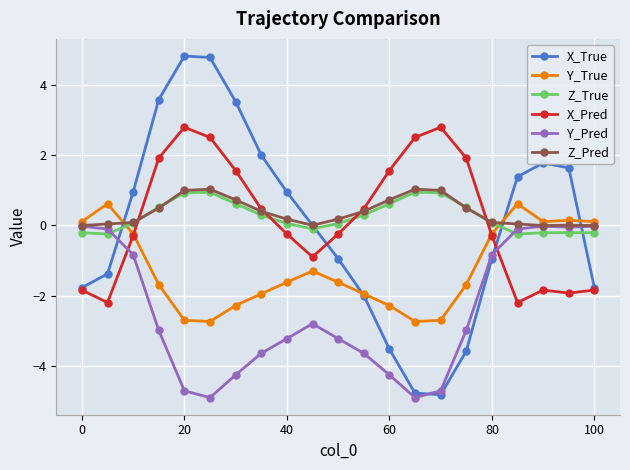

At how many categories does at least one series exceed 3?

4